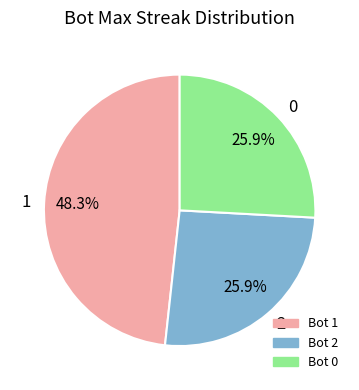

Is it true that 0 is 31% of the pie?

False